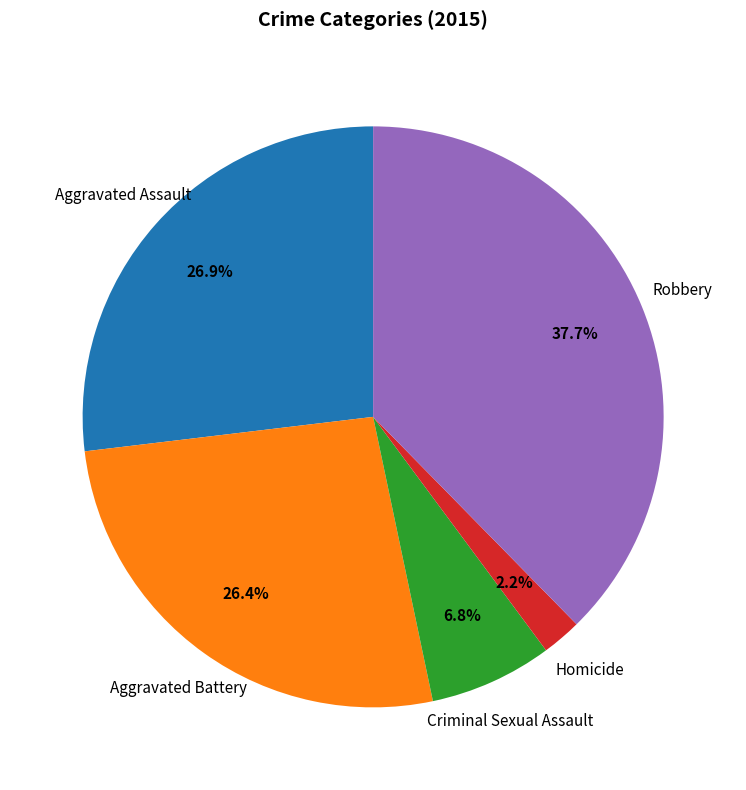

To the nearest percent, what is the average slice percentage?

20%